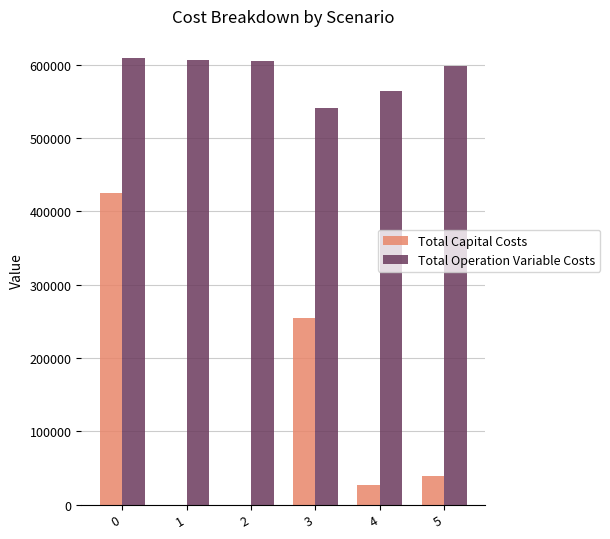

What is the maximum value for Total Capital Costs?

424833.0